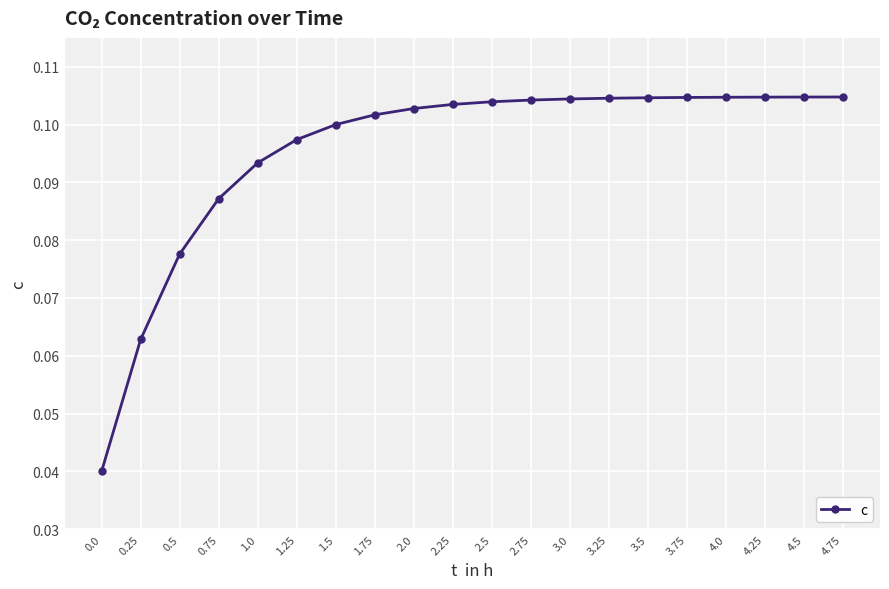

How many data points does each series have?

20